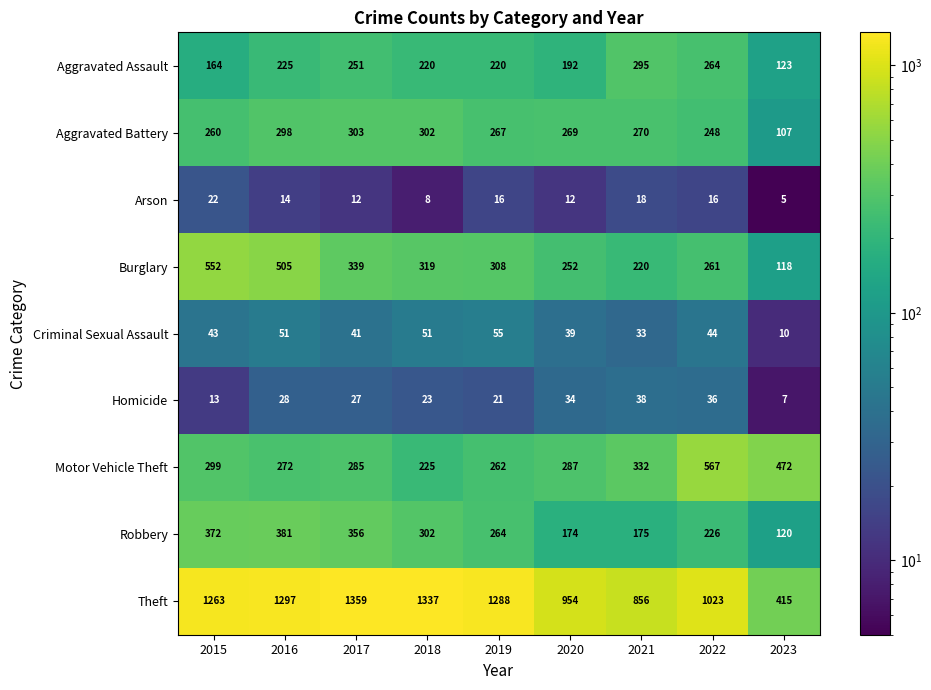

At which category is the sum across all series the highest?

2016